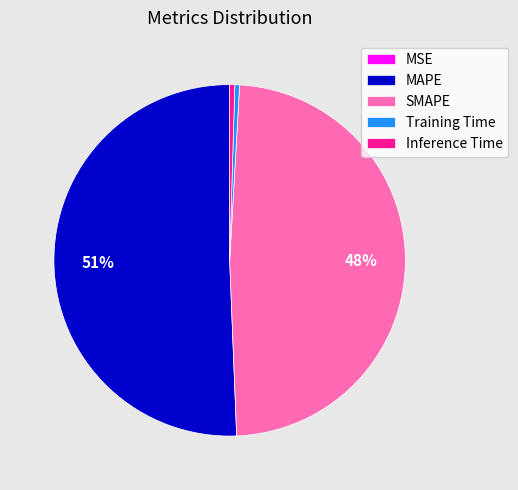

Which slice is the largest?

MAPE